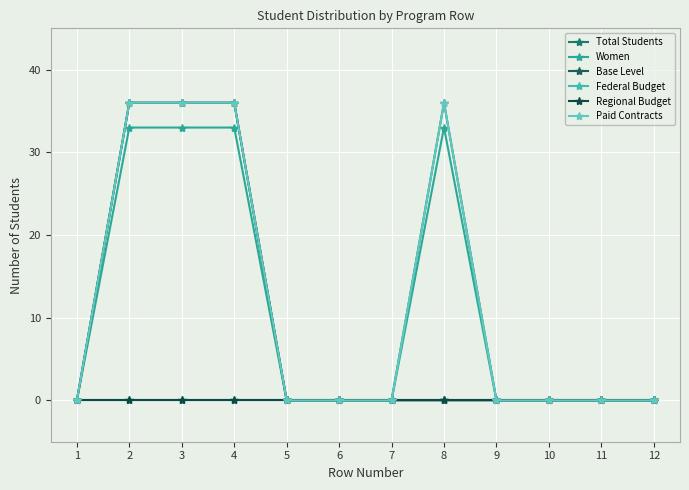

Is this an area chart (filled region under the line)?

No